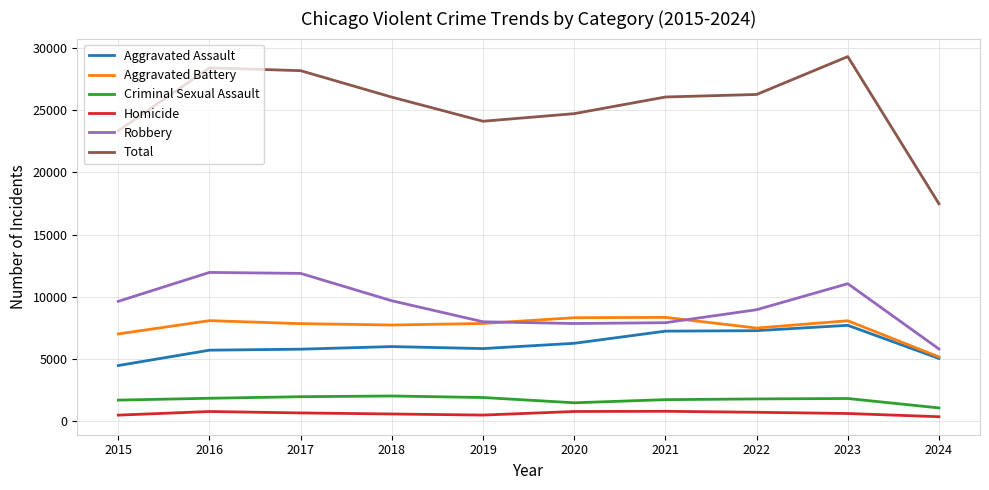

How many series are shown in this chart?

6